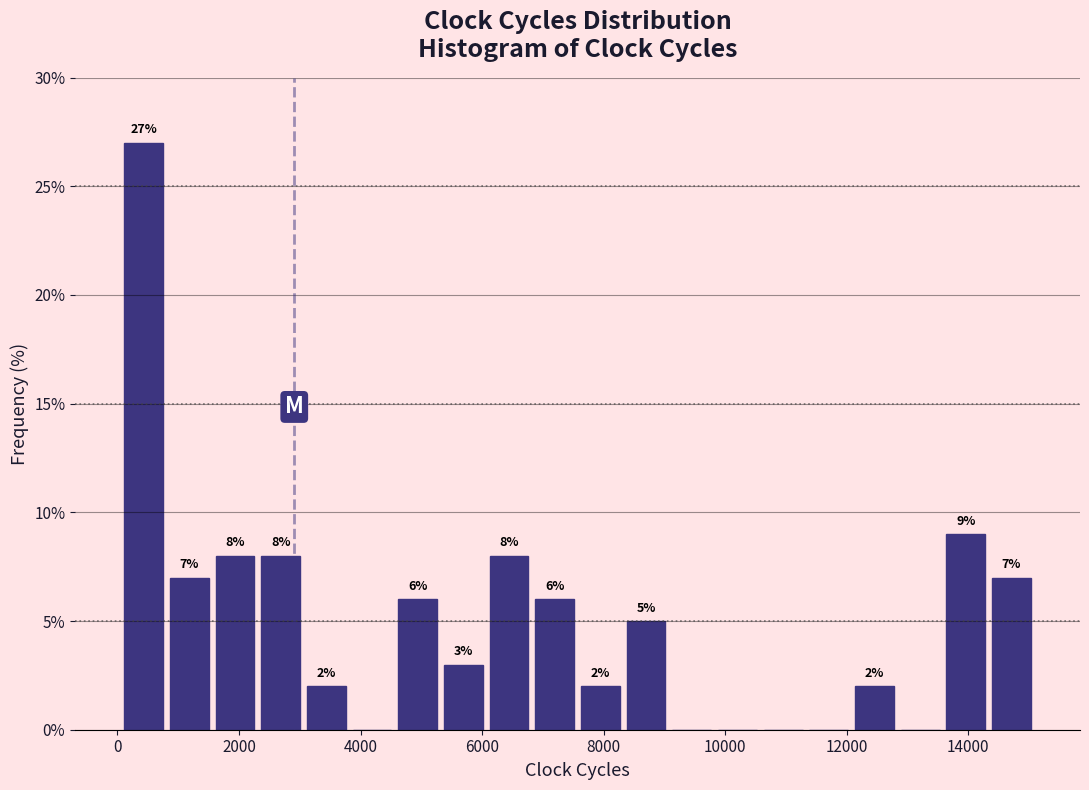

Read against the x-axis, roughly where is the centre of the tallest bar?

400